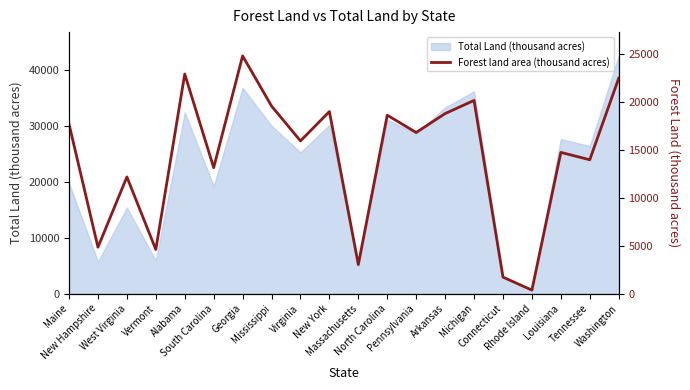

Reading left to right, list all the values displayed in this chart.

Maine=17660	New Hampshire=4832	West Virginia=12155	Vermont=4591	Alabama=22877	South Carolina=13120	Georgia=24768	Mississippi=19542	Virginia=15907	New York=18966	Massachusetts=3024	North Carolina=18588	Pennsylvania=16782	Arkansas=18755	Michigan=20127	Connecticut=1712	Rhode Island=360	Louisiana=14712	Tennessee=13942	Washington=22435